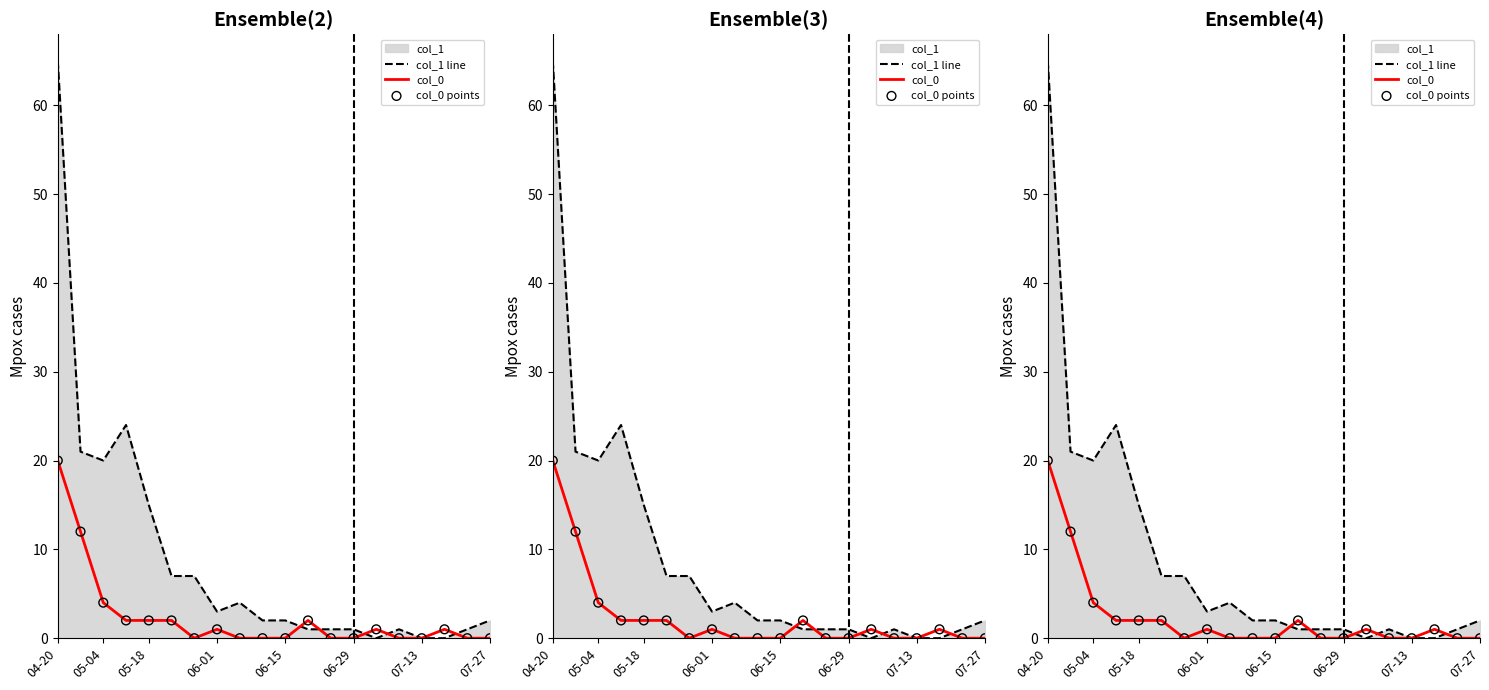

At how many categories does at least one series exceed 59?

1